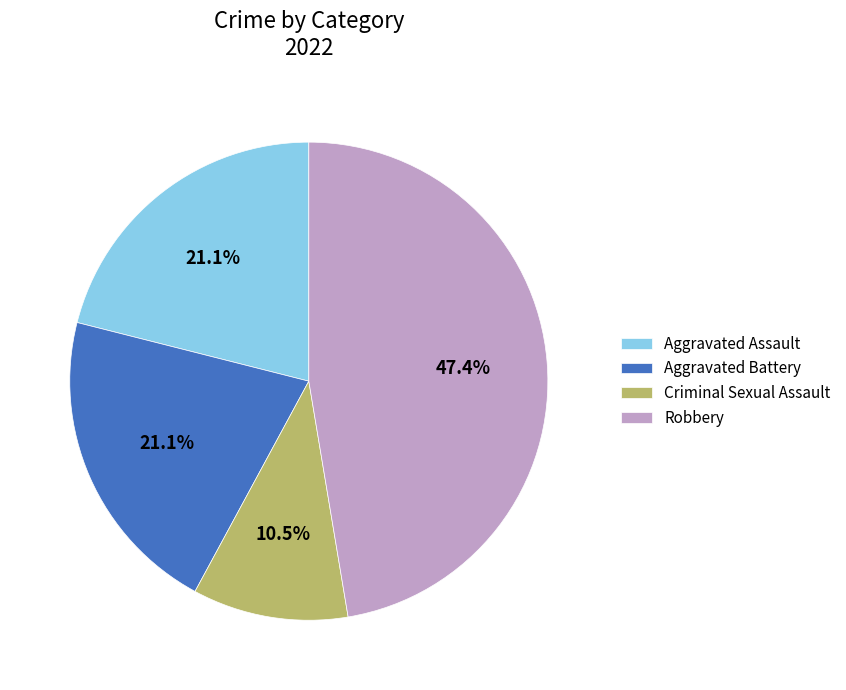

What percentage is NOT represented by Aggravated Battery?

78.9%